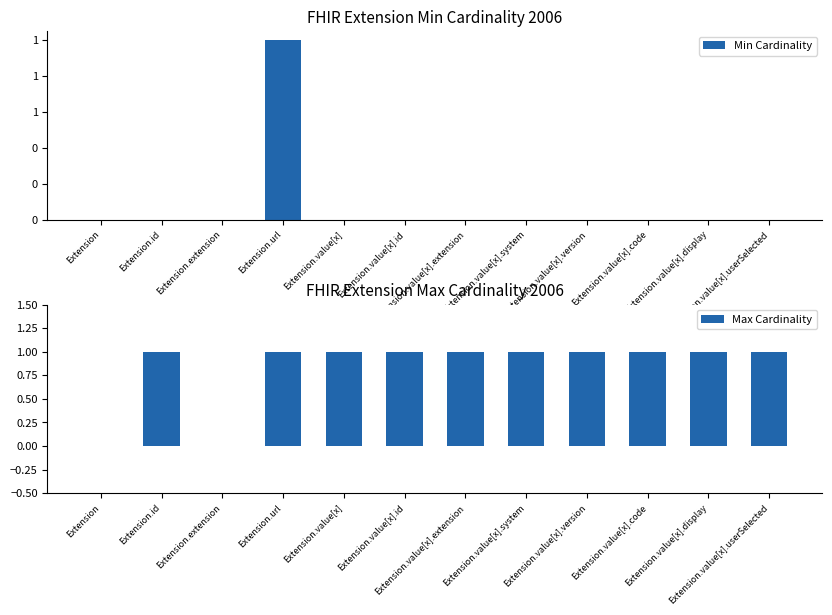

What is the sum of the Max Cardinality values at Extension.id and Extension.value[x].extension?

2